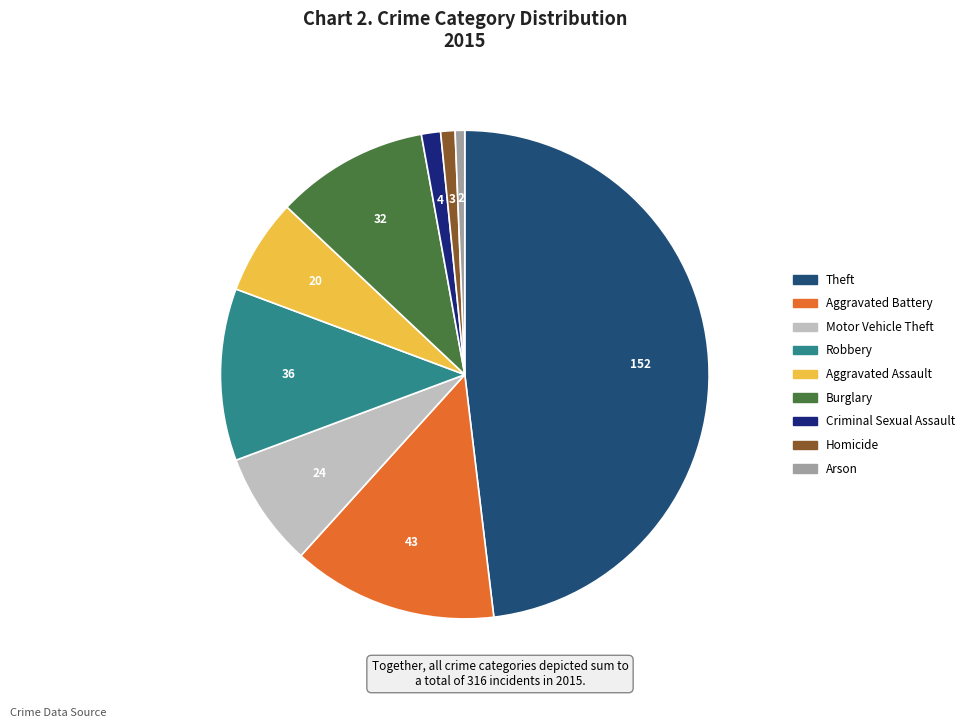

Is there any slice that represents more than half of the pie?

No